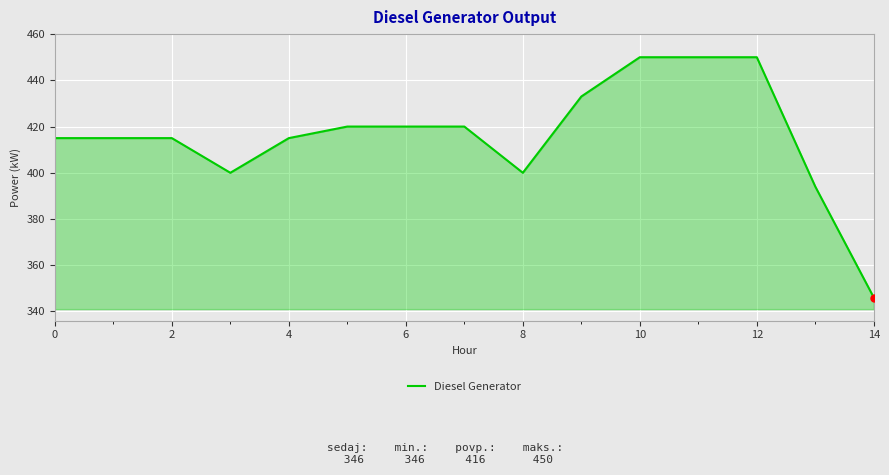

What is the difference between the maximum and minimum values?

104